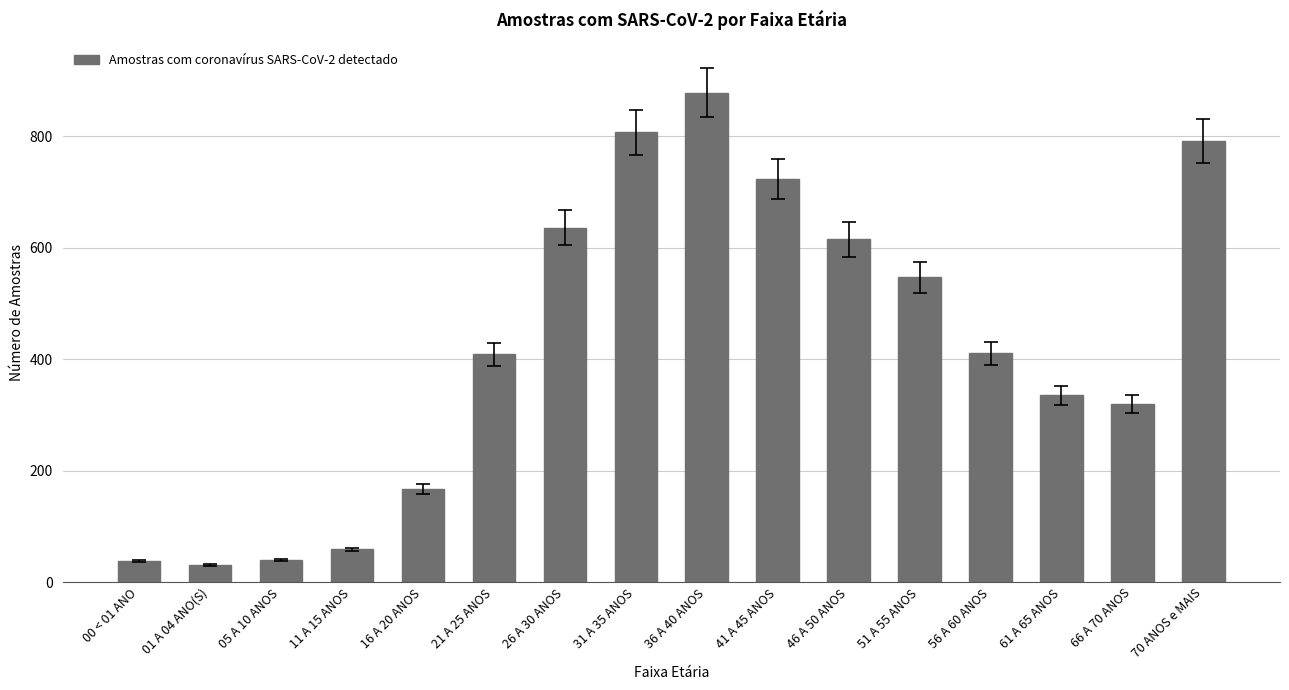

What is the difference between the maximum and minimum values?

847